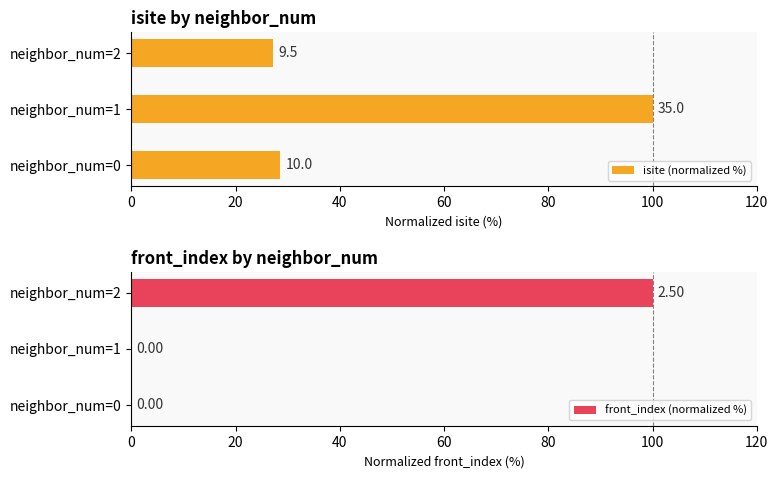

Does the chart contain any negative values?

No